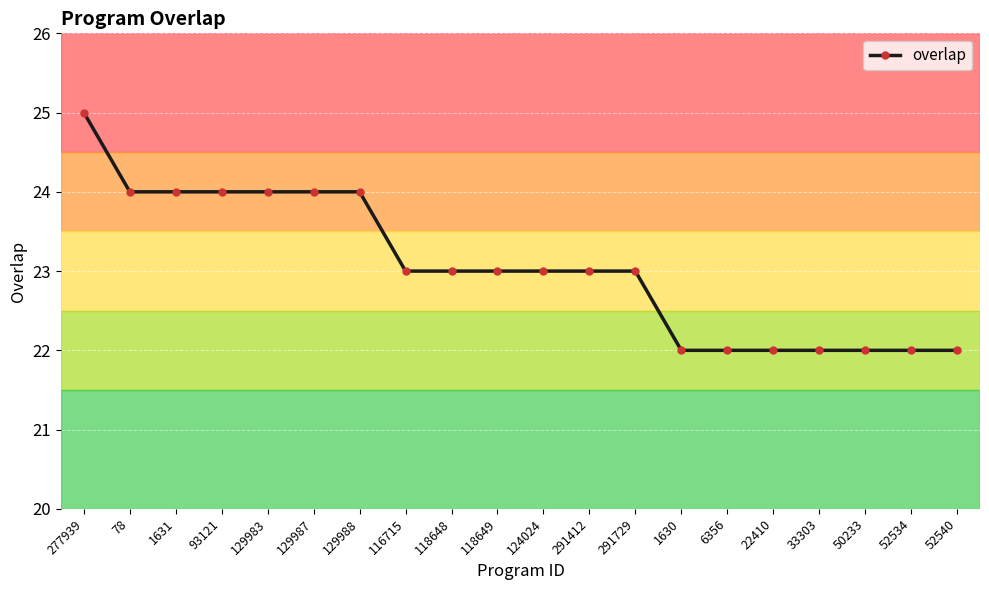

Approximately how many times larger is the value at 50233 compared to 129988?

0.9